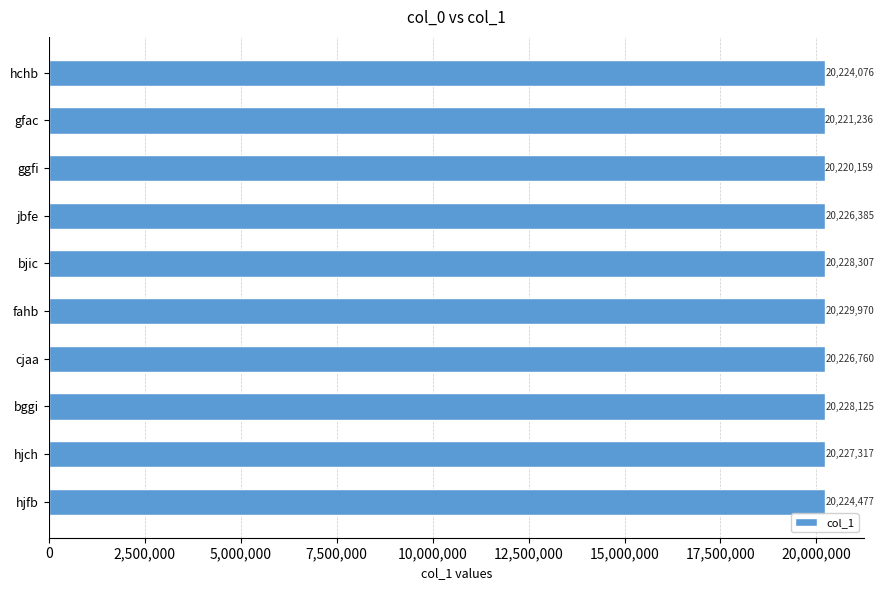

At which category does the chart reach its minimum across all series?

ggfi